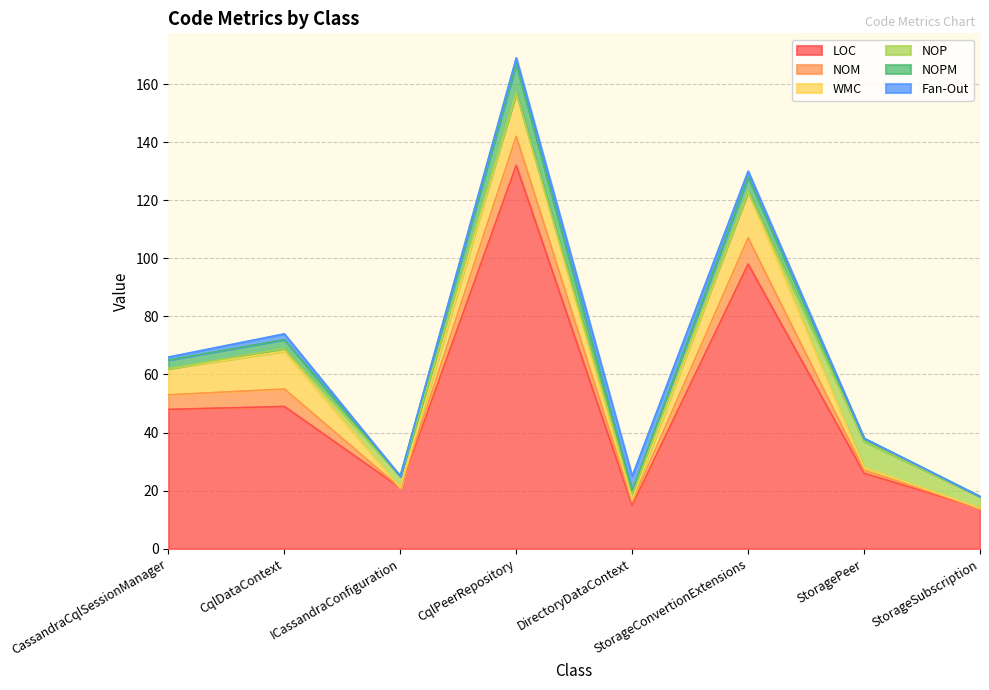

Between ICassandraConfiguration and CassandraCqlSessionManager, which is larger?

CassandraCqlSessionManager